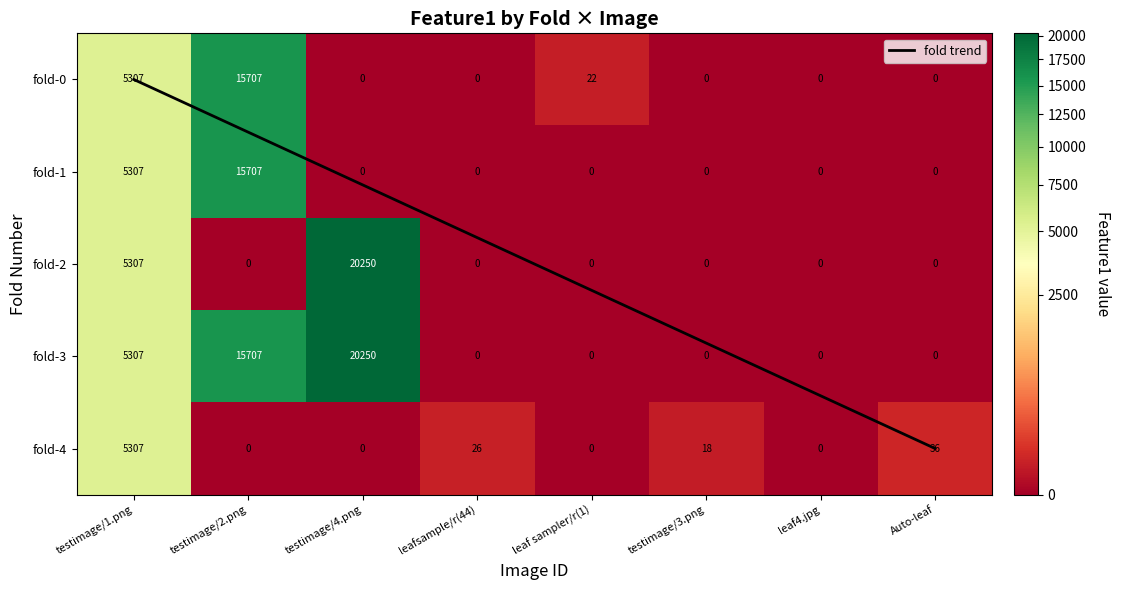

The testimage/1.png series shows 6963.6 at 3. True or false?

False